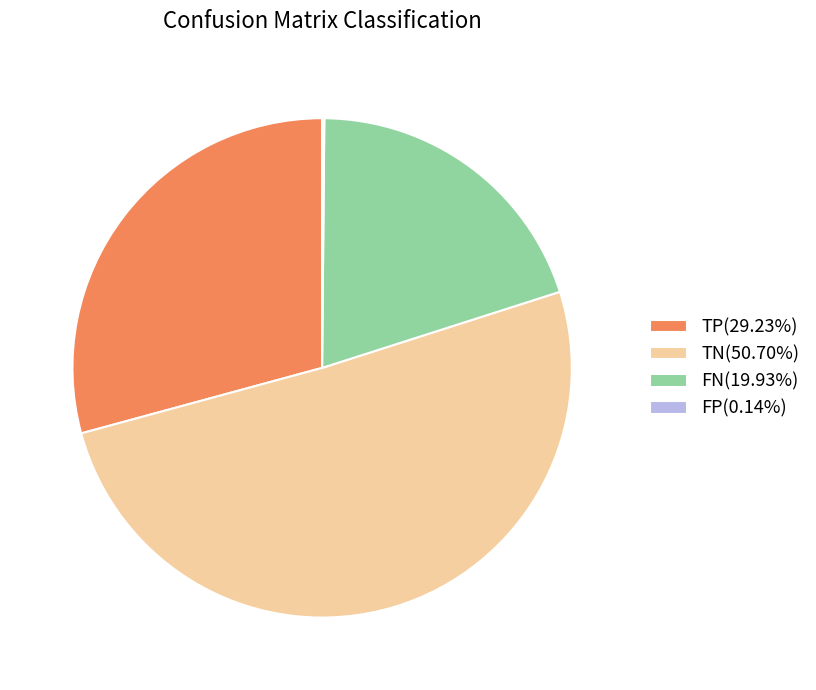

Approximately how many times larger is the value at TN compared to TP?

1.7